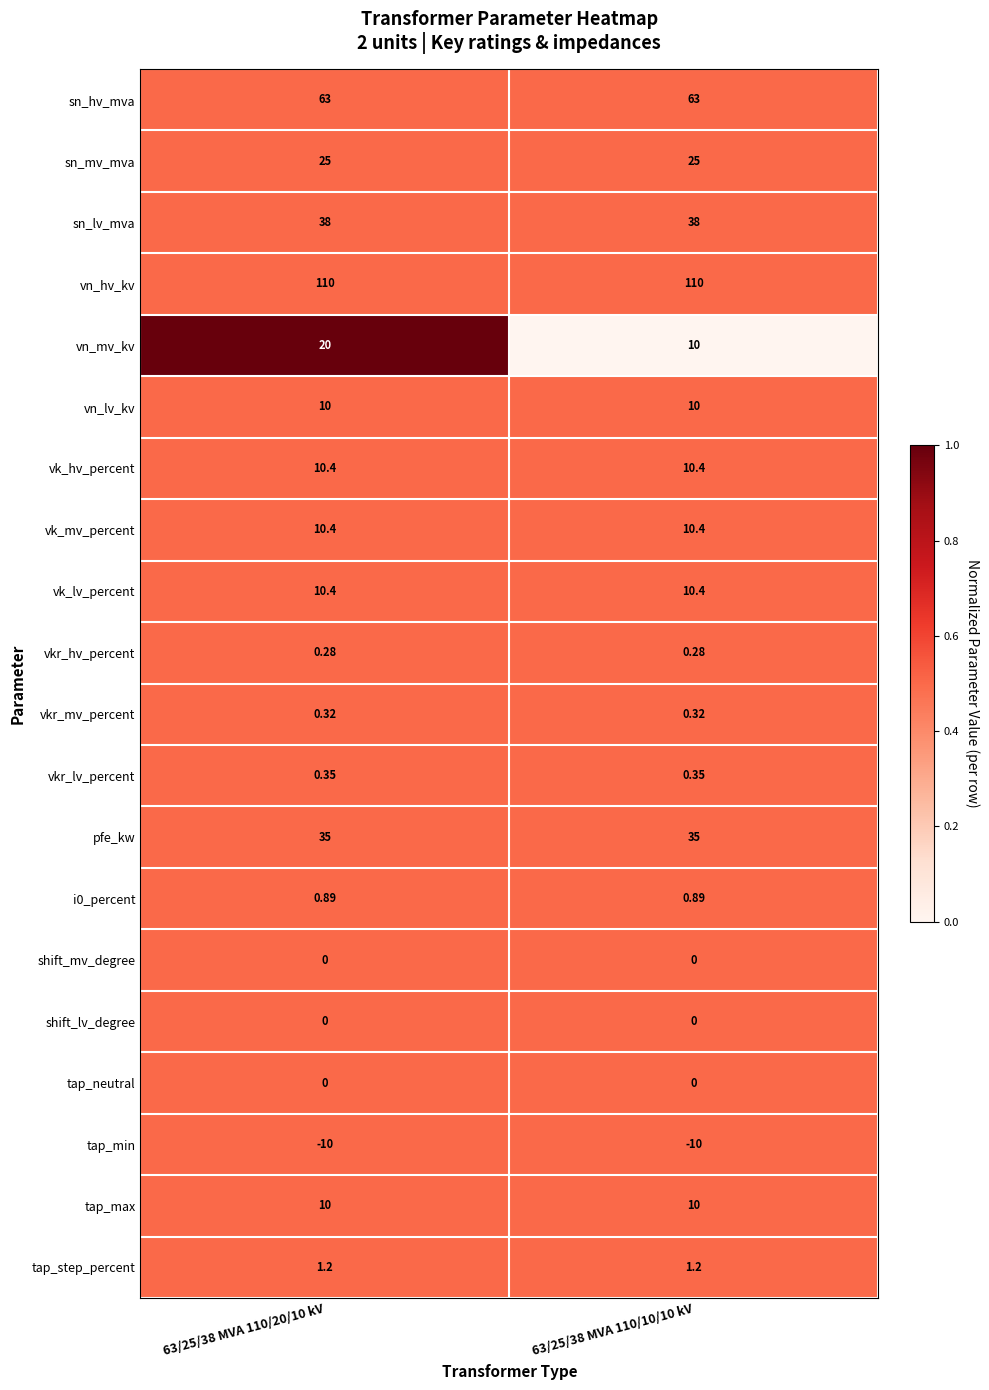

Is the value of vk_mv_percent at 63/25/38 MVA 110/20/10 kV greater than the value of tap_step_percent at 63/25/38 MVA 110/20/10 kV?

Yes